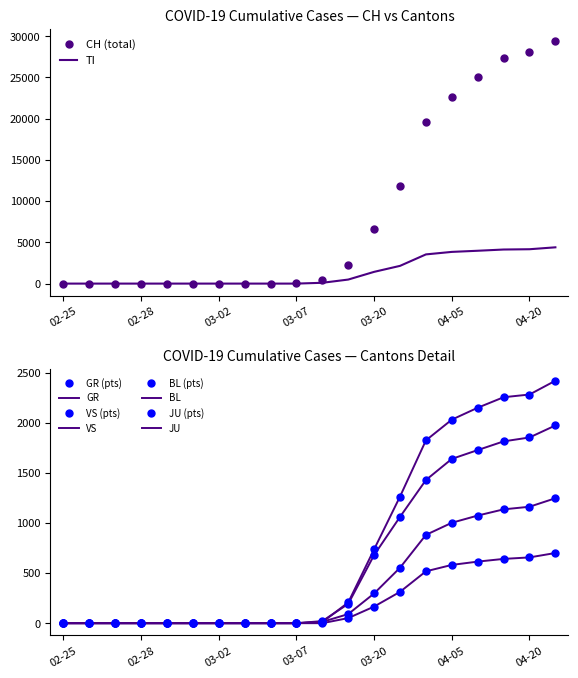

True or false: VS has a value of 0 at 2020-03-01.

True